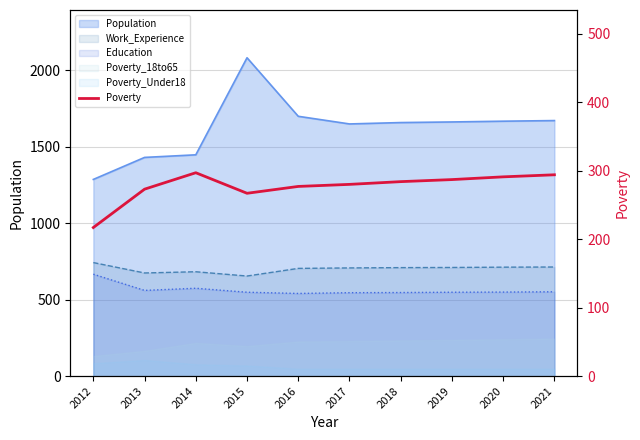

True or false: the data shows 441 at 2013.

False